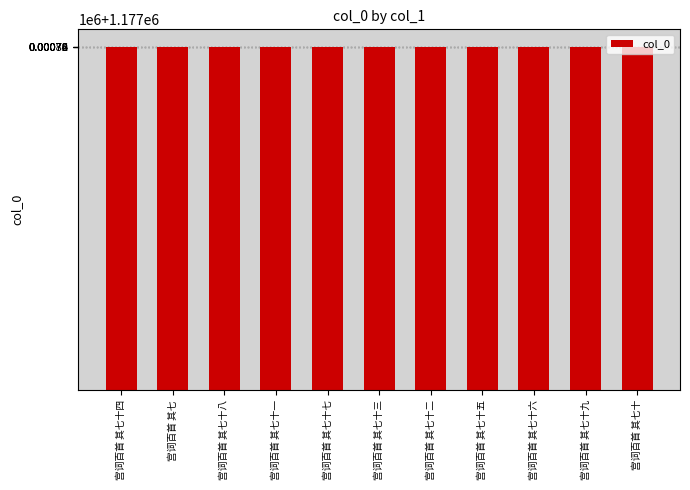

The chart shows a value of 1177791 at 宫词百首 其七十七. True or false?

True